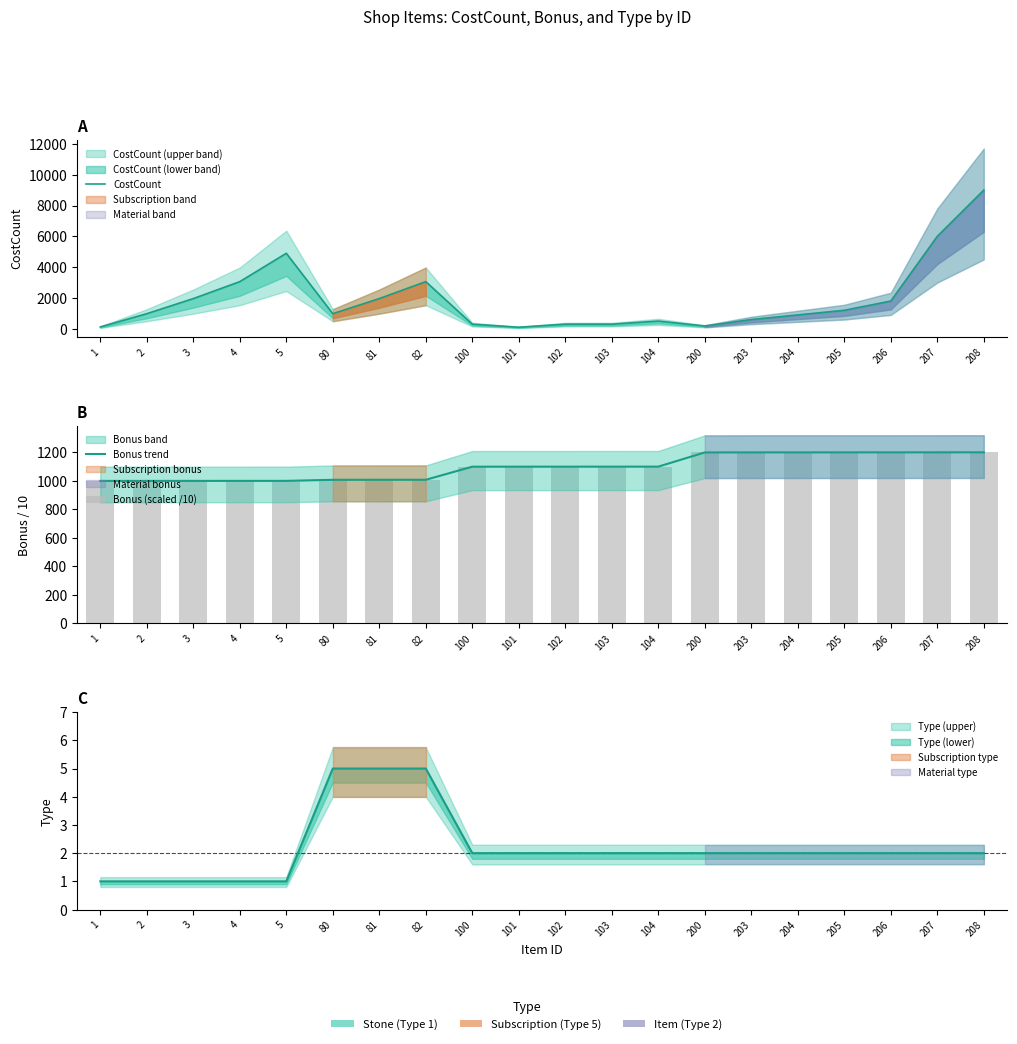

What is the difference between the CostCount values at 82 and 104?

2560.0